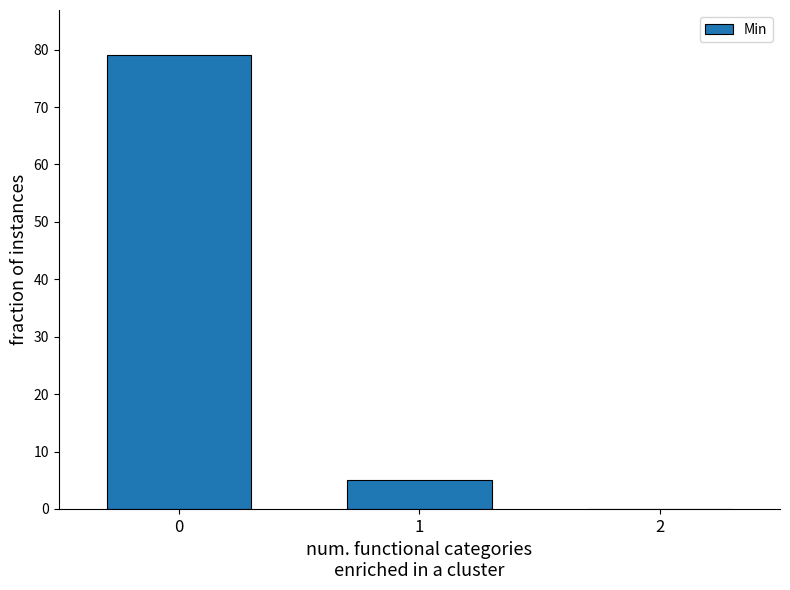

Reading left to right, extract all data points from this chart.

0=79	1=5	2=0